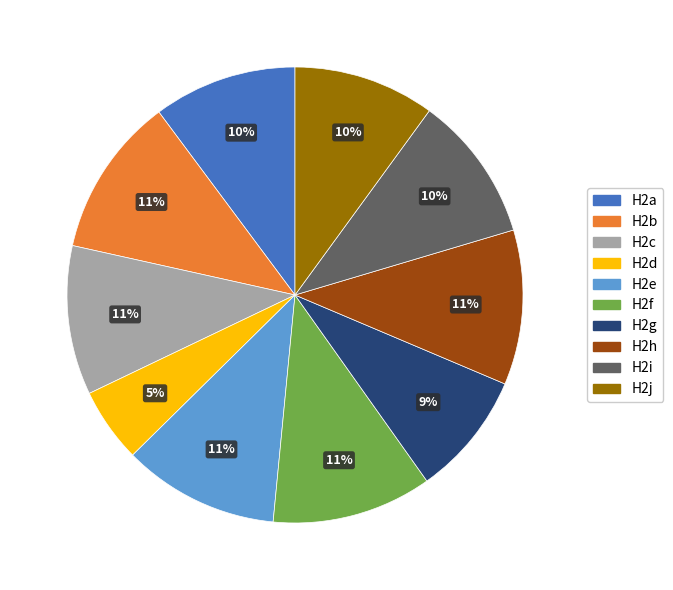

Is H2c the majority of the pie?

No